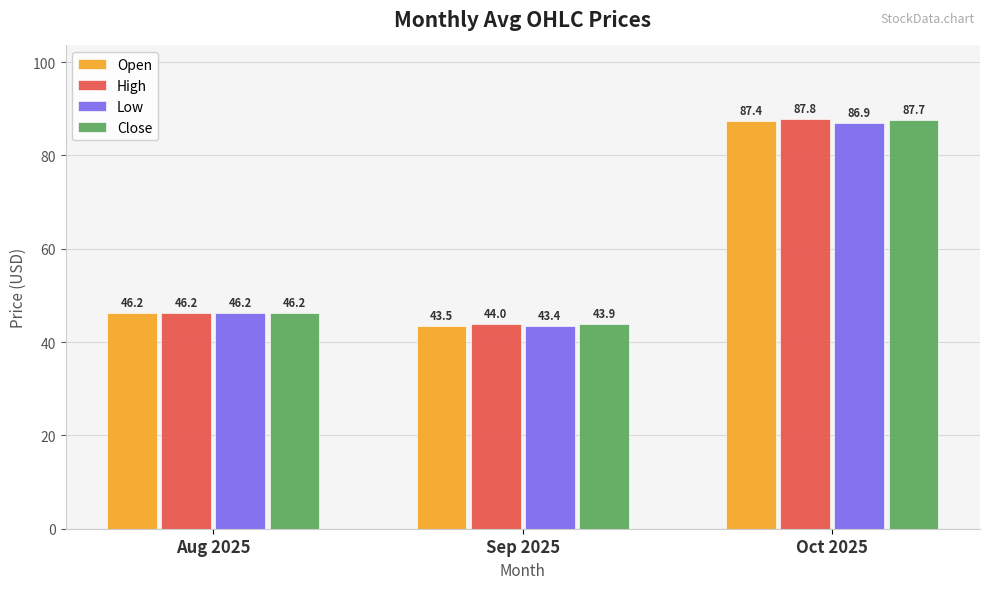

At which category is the sum across all series the highest?

Oct 2025